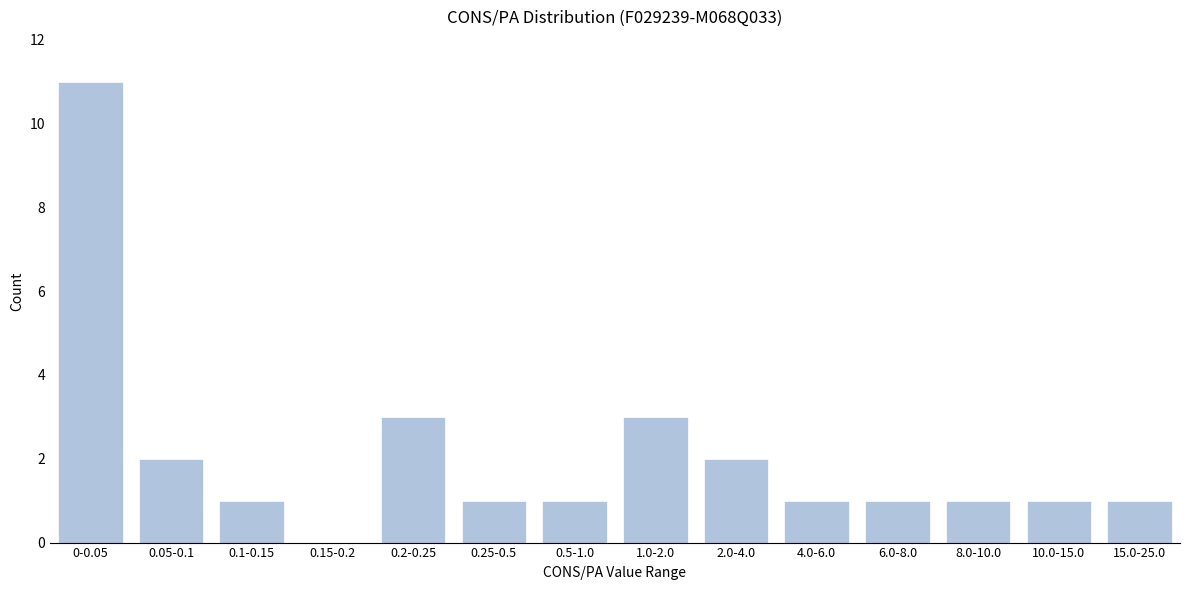

Reading left to right, extract all data points from this chart.

0-0.05=11	0.05-0.1=2	0.1-0.15=1	0.15-0.2=0	0.2-0.25=3	0.25-0.5=1	0.5-1.0=1	1.0-2.0=3	2.0-4.0=2	4.0-6.0=1	6.0-8.0=1	8.0-10.0=1	10.0-15.0=1	15.0-25.0=1